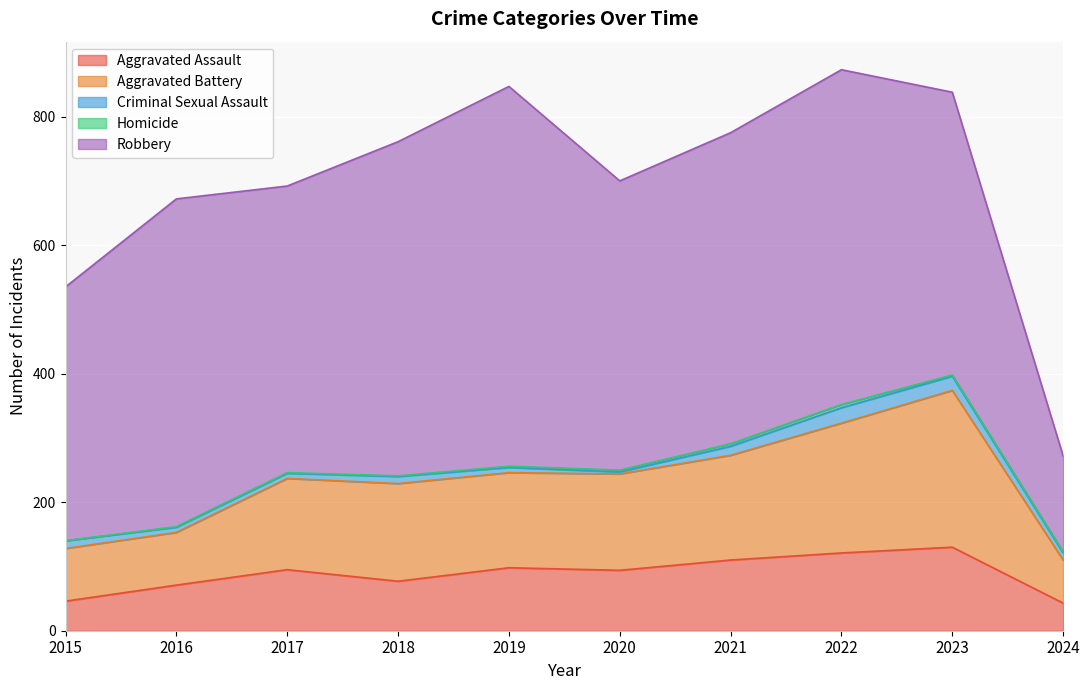

What are all the series names shown in the legend?

Aggravated Assault, Aggravated Battery, Criminal Sexual Assault, Homicide, Robbery